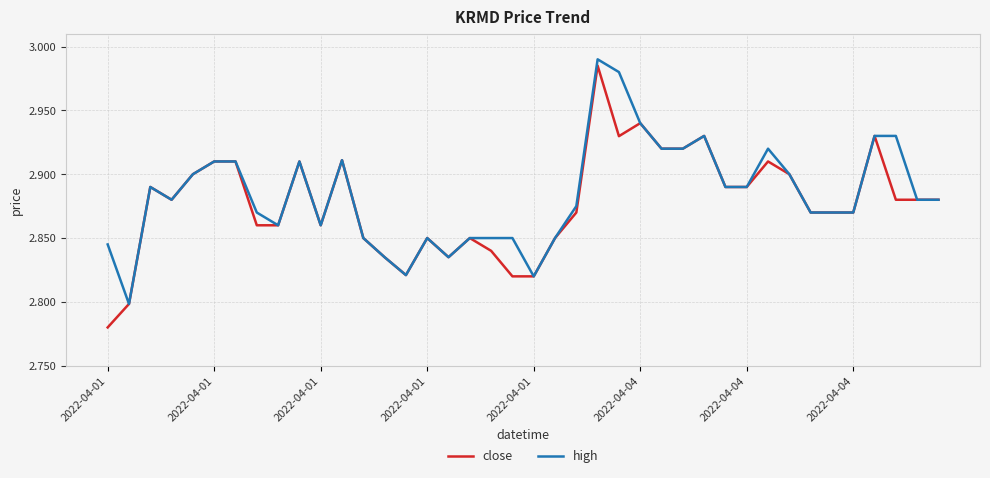

Which series has the widest spread of values?

close